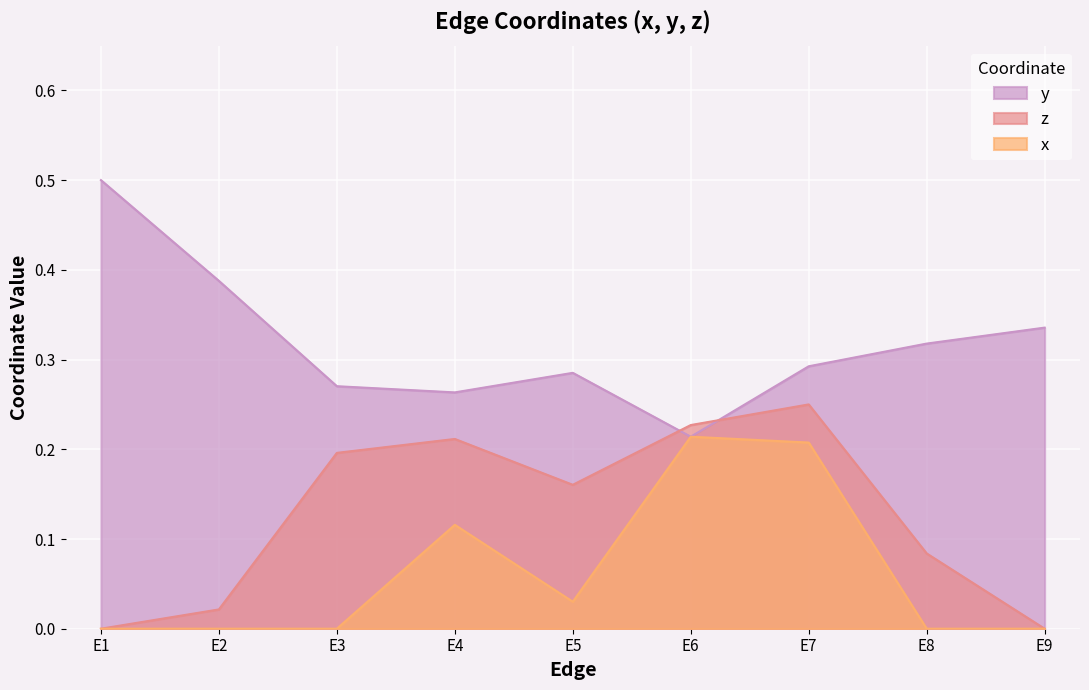

True or false: x and y cross at least once.

False